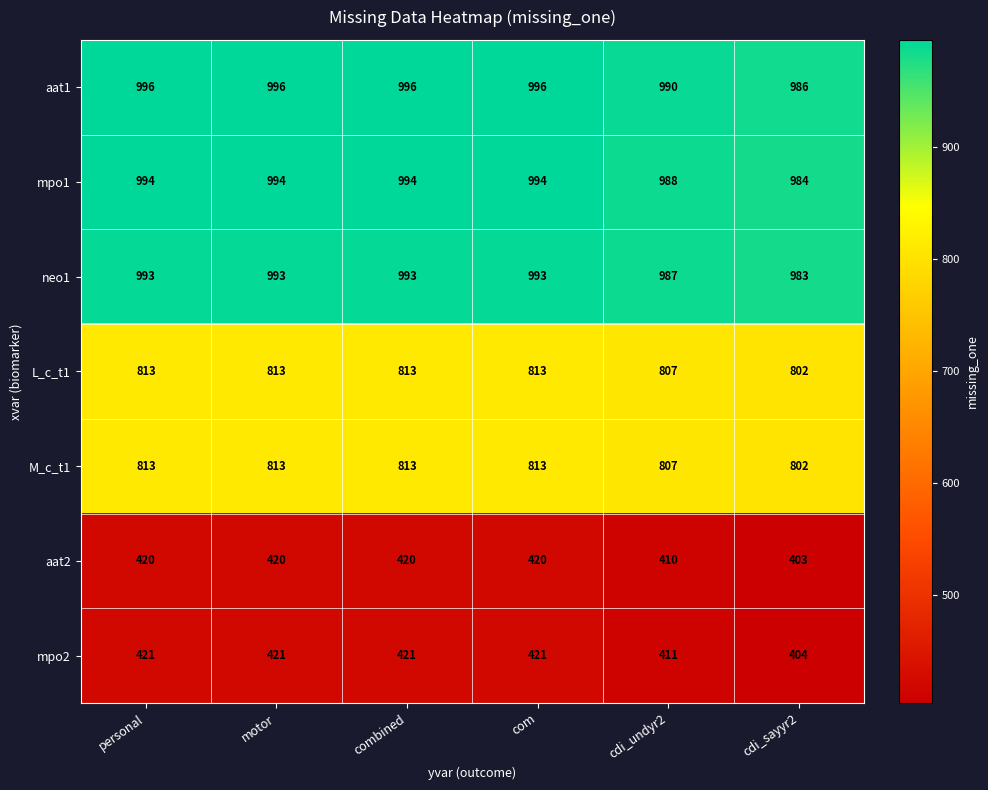

Is it true that neo1 equals 1725 at personal?

False